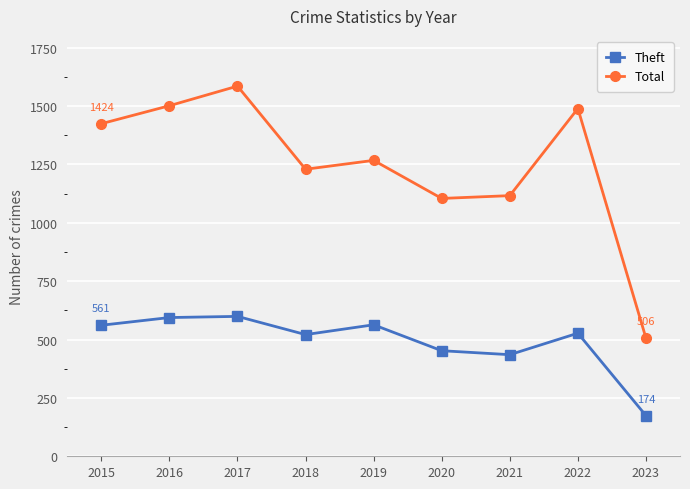

What is the difference between the maximum and second lowest values in the Total series?

481